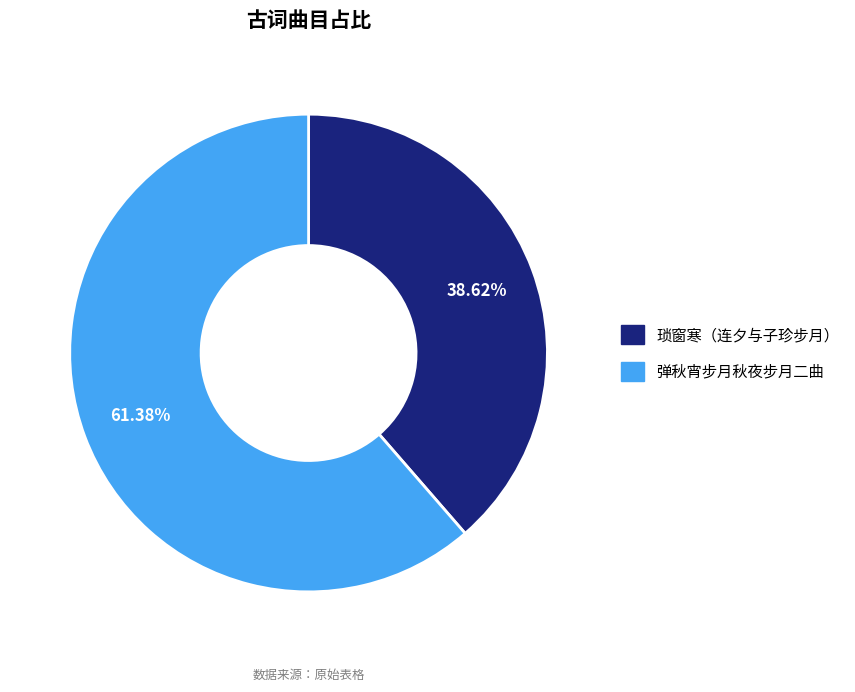

Is there any slice that represents more than half of the pie?

Yes